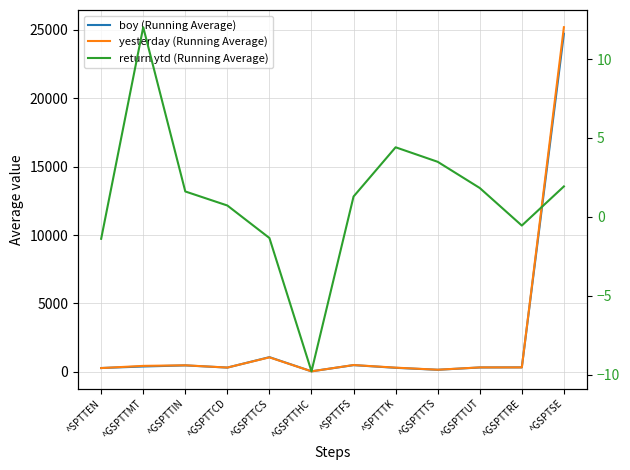

The value of boy (Running Average) at ^GSPTTUT is 306.7. True or false?

True